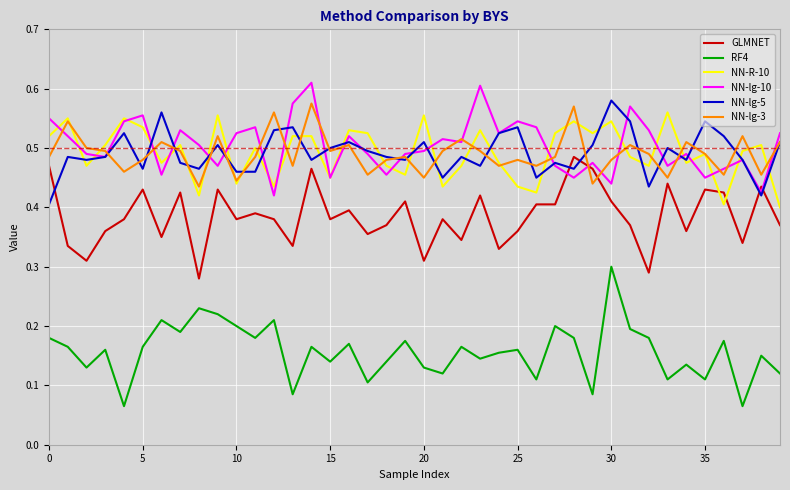

Which series has the largest total across all categories?

NN-lg-10